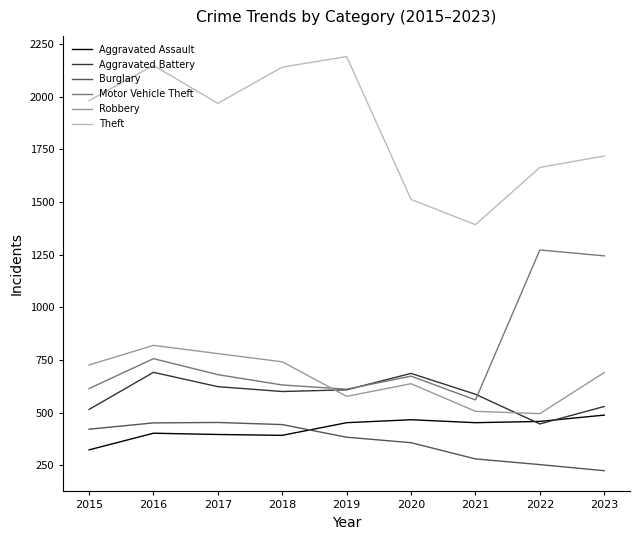

Does the chart display data point markers on the line(s)?

No